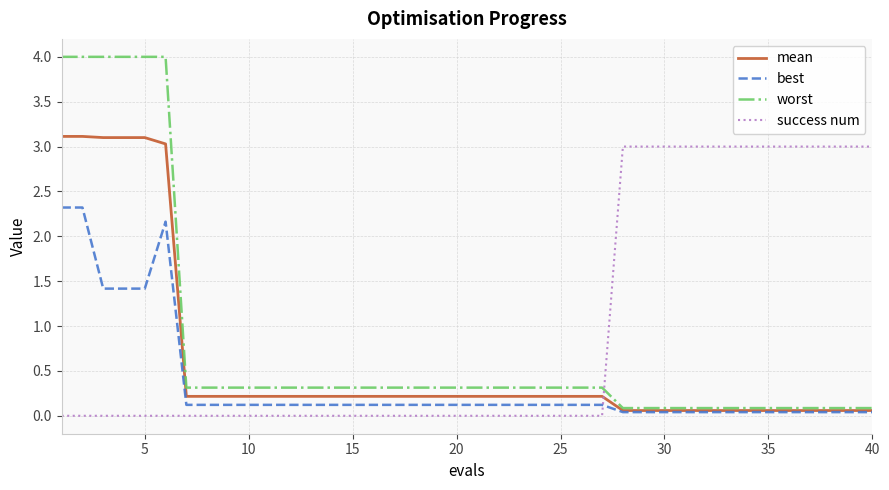

List the series in order of their peak value, lowest first.

best, success num, mean, worst